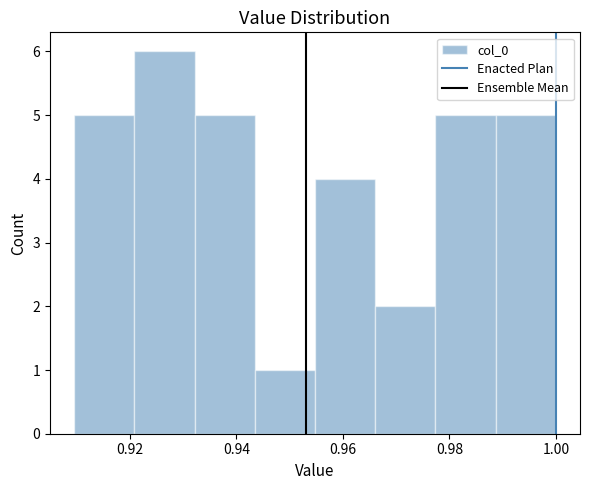

Over which range of the x-axis is the bar tallest?

0.920 to 0.932